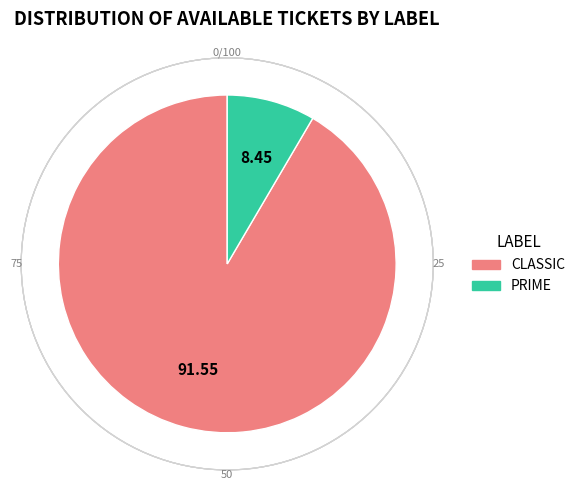

Is the sum of CLASSIC and PRIME greater than half?

Yes